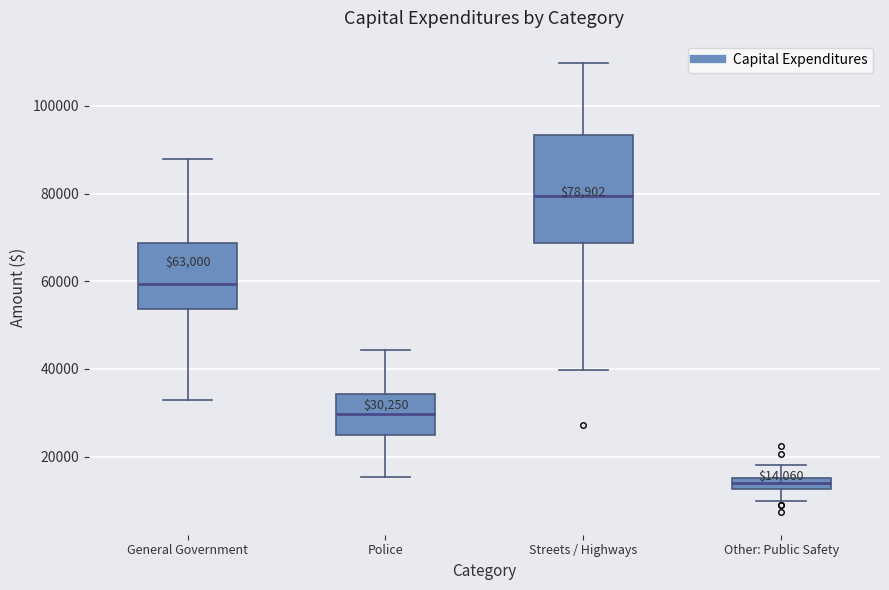

Which box has the lowest median line?

Other: Public Safety